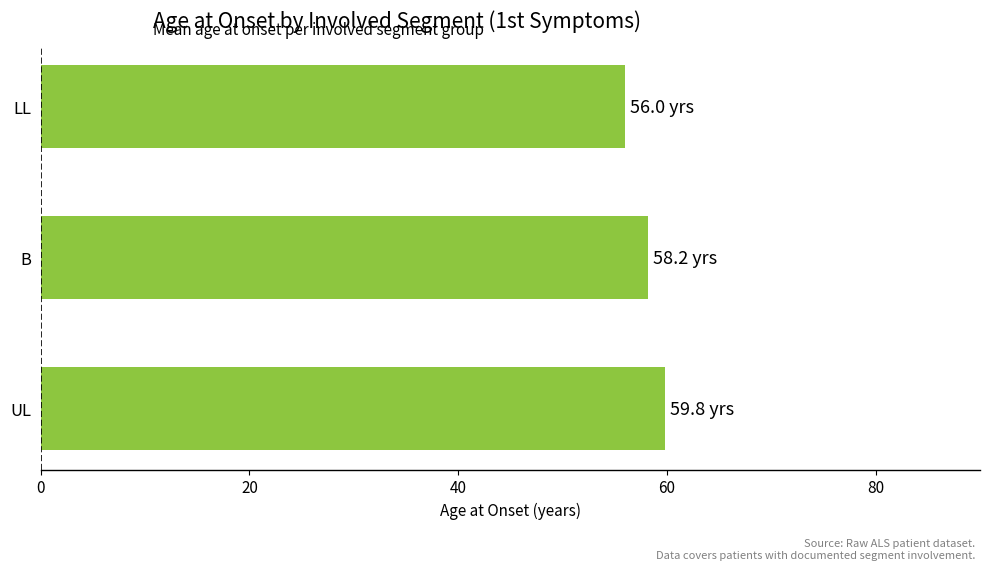

What is the sum of all values?

174.0